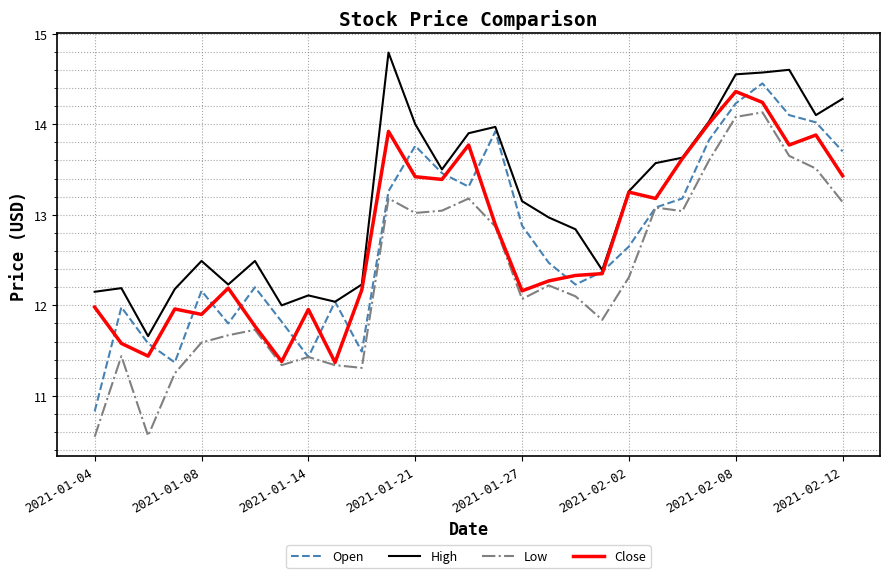

Which series has the largest total across all categories?

High